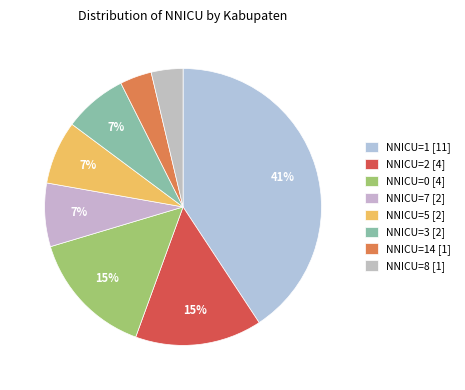

How many slices are in this pie chart?

8